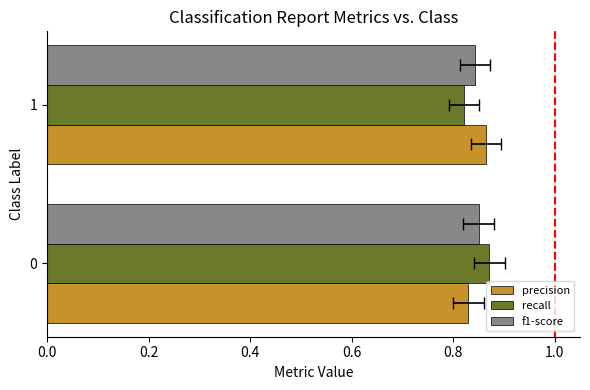

Which has a higher value, 0.0 or 0.2?

0.2